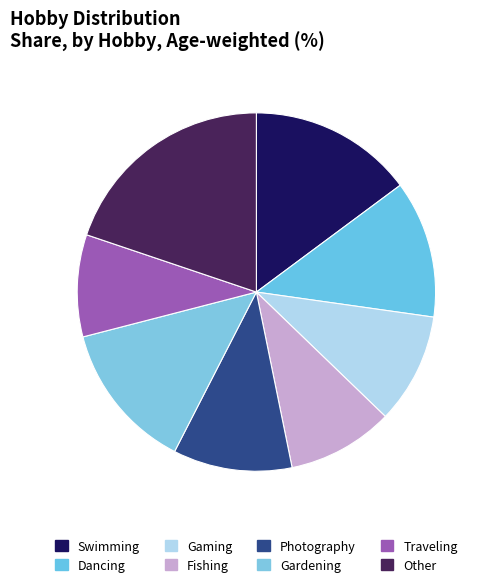

How many segments does this pie chart have?

8